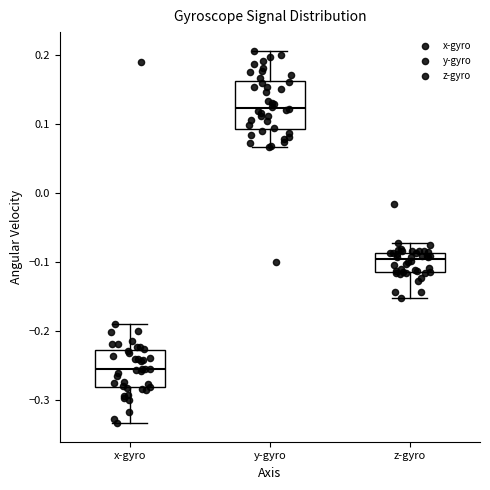

Comparing the boxes themselves (not the whiskers), which one is the tallest?

y-gyro